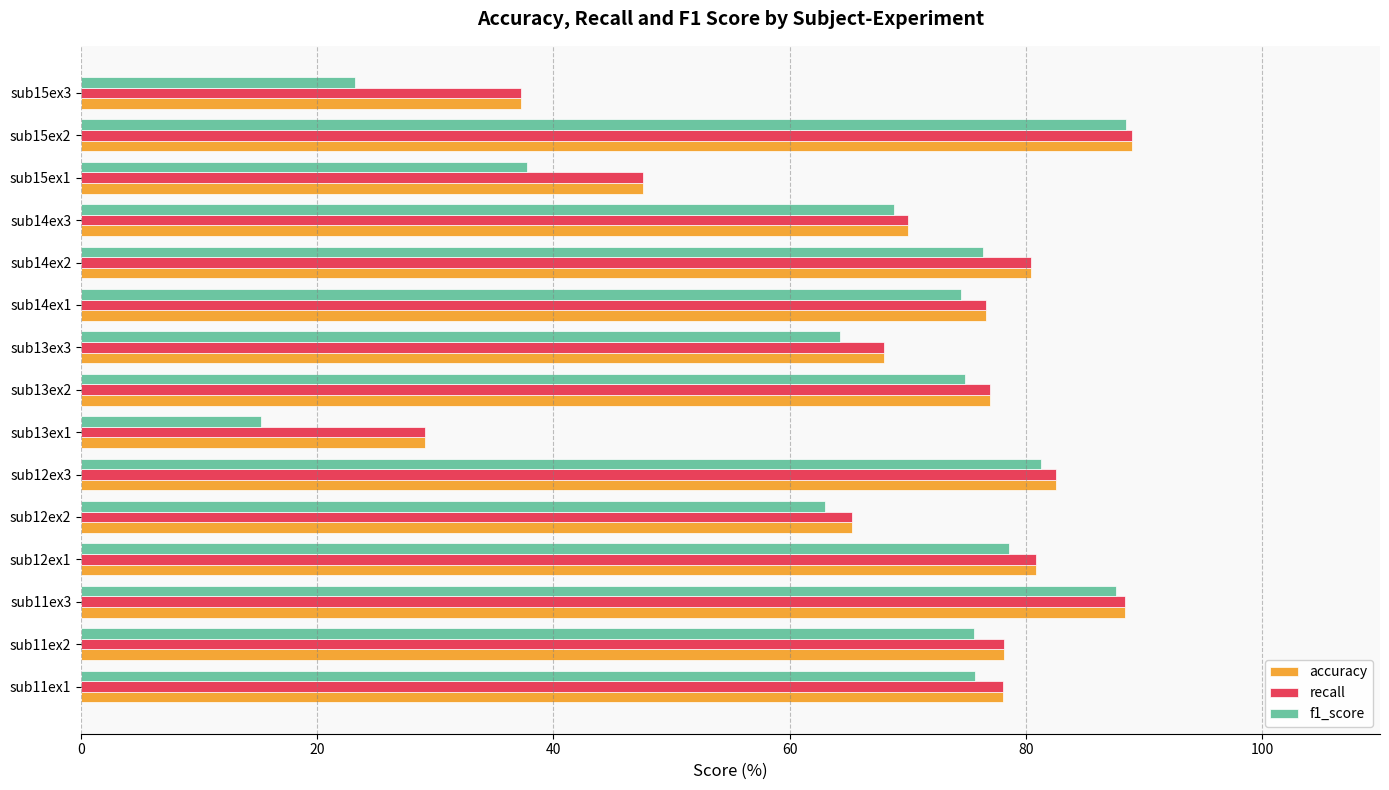

At how many categories does at least one series exceed 46?

13